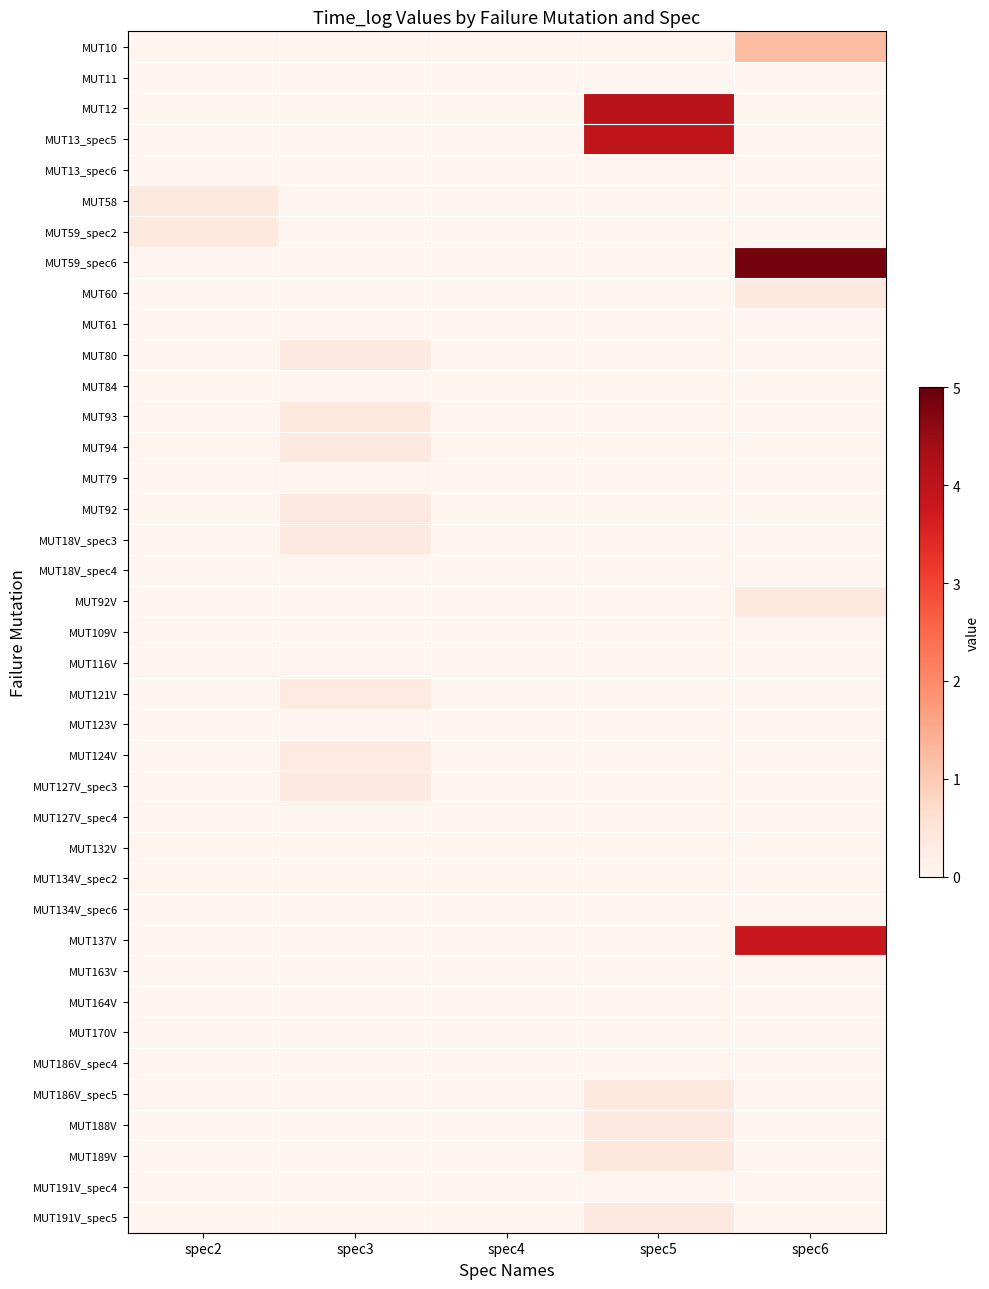

Reading right to left, what are all the values shown in this chart?

MUT10: spec6=1.2	spec5=0.0	spec4=0.0	spec3=0.0	spec2=0.0
MUT11: spec6=0.0	spec5=0.0	spec4=0.0	spec3=0.0	spec2=0.0
MUT12: spec6=0.0	spec5=4.1	spec4=0.0	spec3=0.0	spec2=0.0
MUT13_spec5: spec6=0.0	spec5=3.9	spec4=0.0	spec3=0.0	spec2=0.0
MUT13_spec6: spec6=0.0	spec5=0.0	spec4=0.0	spec3=0.0	spec2=0.0
MUT58: spec6=0.0	spec5=0.0	spec4=0.0	spec3=0.0	spec2=0.4
MUT59_spec2: spec6=0.0	spec5=0.0	spec4=0.0	spec3=0.0	spec2=0.4
MUT59_spec6: spec6=4.9	spec5=0.0	spec4=0.0	spec3=0.0	spec2=0.0
MUT60: spec6=0.4	spec5=0.0	spec4=0.0	spec3=0.0	spec2=0.0
MUT61: spec6=0.0	spec5=0.0	spec4=0.0	spec3=0.0	spec2=0.0
MUT80: spec6=0.0	spec5=0.0	spec4=0.0	spec3=0.3	spec2=0.0
MUT84: spec6=0.0	spec5=0.0	spec4=0.0	spec3=0.0	spec2=0.0
MUT93: spec6=0.0	spec5=0.0	spec4=0.0	spec3=0.4	spec2=0.0
MUT94: spec6=0.0	spec5=0.0	spec4=0.0	spec3=0.3	spec2=0.0
MUT79: spec6=0.0	spec5=0.0	spec4=0.0	spec3=0.0	spec2=0.0
MUT92: spec6=0.0	spec5=0.0	spec4=0.0	spec3=0.3	spec2=0.0
MUT18V_spec3: spec6=0.0	spec5=0.0	spec4=0.0	spec3=0.3	spec2=0.0
MUT18V_spec4: spec6=0.0	spec5=0.0	spec4=0.0	spec3=0.0	spec2=0.0
MUT92V: spec6=0.4	spec5=0.0	spec4=0.0	spec3=0.0	spec2=0.0
MUT109V: spec6=0.0	spec5=0.0	spec4=0.0	spec3=0.0	spec2=0.0
MUT116V: spec6=0.0	spec5=0.0	spec4=0.0	spec3=0.0	spec2=0.0
MUT121V: spec6=0.0	spec5=0.0	spec4=0.0	spec3=0.3	spec2=0.0
MUT123V: spec6=0.0	spec5=0.0	spec4=0.0	spec3=0.0	spec2=0.0
MUT124V: spec6=0.0	spec5=0.0	spec4=0.0	spec3=0.3	spec2=0.0
MUT127V_spec3: spec6=0.0	spec5=0.0	spec4=0.0	spec3=0.4	spec2=0.0
MUT127V_spec4: spec6=0.0	spec5=0.0	spec4=0.0	spec3=0.0	spec2=0.0
MUT132V: spec6=0.0	spec5=0.0	spec4=0.0	spec3=0.0	spec2=0.0
MUT134V_spec2: spec6=0.0	spec5=0.0	spec4=0.0	spec3=0.0	spec2=0.0
MUT134V_spec6: spec6=0.0	spec5=0.0	spec4=0.0	spec3=0.0	spec2=0.0
MUT137V: spec6=3.8	spec5=0.0	spec4=0.0	spec3=0.0	spec2=0.0
MUT163V: spec6=0.0	spec5=0.0	spec4=0.0	spec3=0.0	spec2=0.0
MUT164V: spec6=0.0	spec5=0.0	spec4=0.0	spec3=0.0	spec2=0.0
MUT170V: spec6=0.0	spec5=0.0	spec4=0.0	spec3=0.0	spec2=0.0
MUT186V_spec4: spec6=0.0	spec5=0.0	spec4=0.0	spec3=0.0	spec2=0.0
MUT186V_spec5: spec6=0.0	spec5=0.4	spec4=0.0	spec3=0.0	spec2=0.0
MUT188V: spec6=0.0	spec5=0.3	spec4=0.0	spec3=0.0	spec2=0.0
MUT189V: spec6=0.0	spec5=0.4	spec4=0.0	spec3=0.0	spec2=0.0
MUT191V_spec4: spec6=0.0	spec5=0.0	spec4=0.0	spec3=0.0	spec2=0.0
MUT191V_spec5: spec6=0.0	spec5=0.3	spec4=0.0	spec3=0.0	spec2=0.0